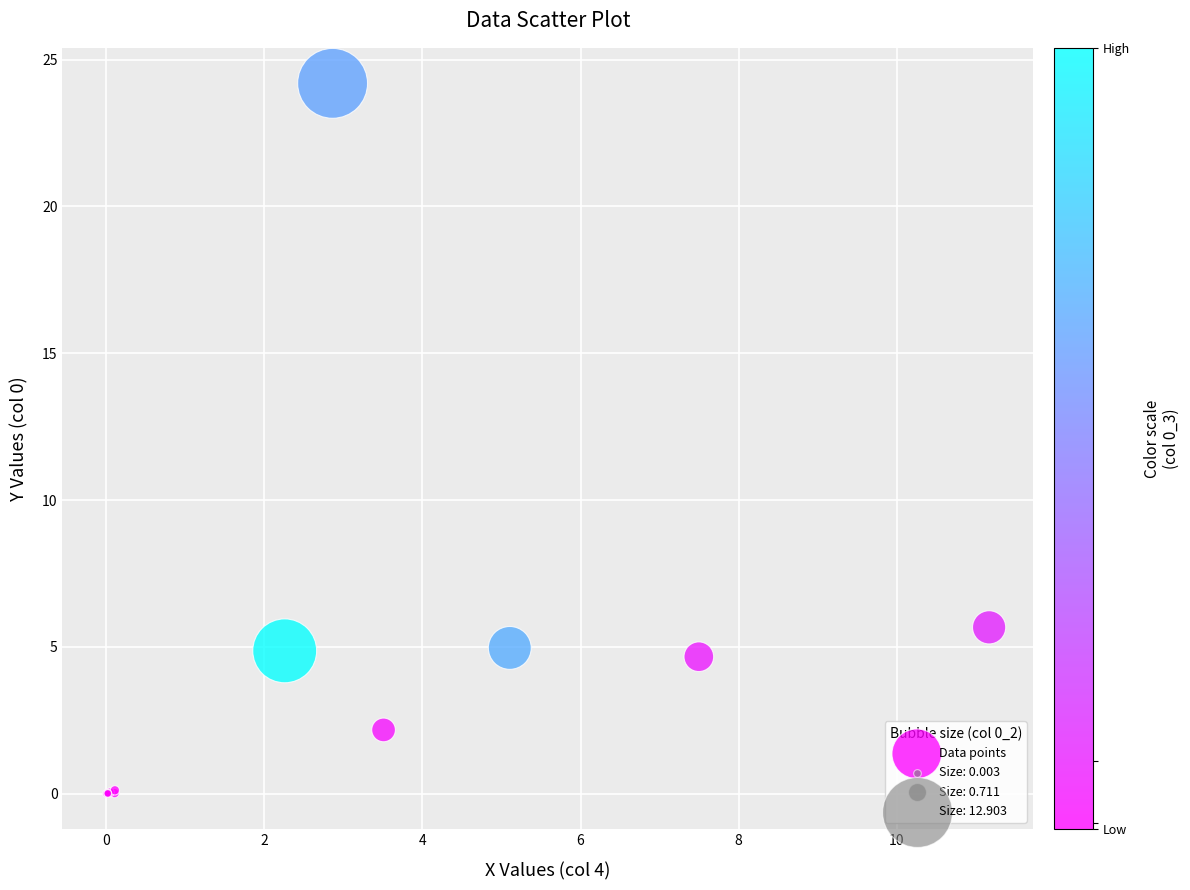

What Y value in the scatter plot is closest to 12?

5.7